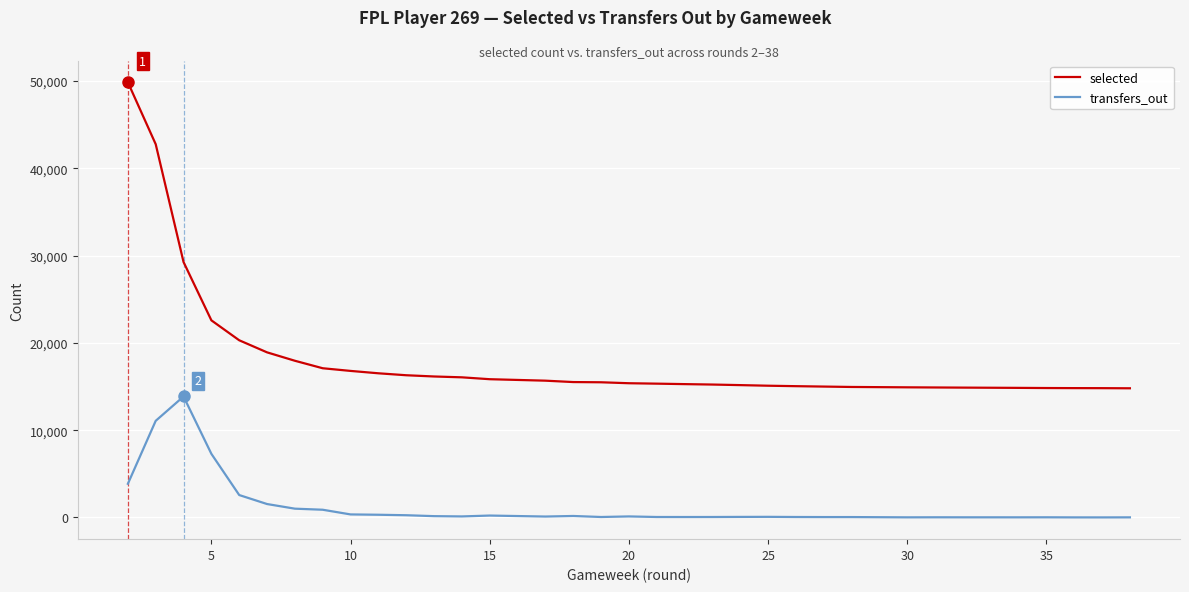

Rank the series by their average value, from highest to lowest.

selected, transfers_out